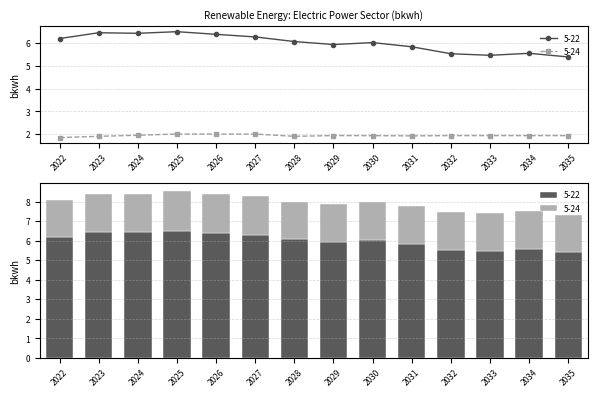

What is the difference between the maximum and minimum values in the 5-22 series?

1.1